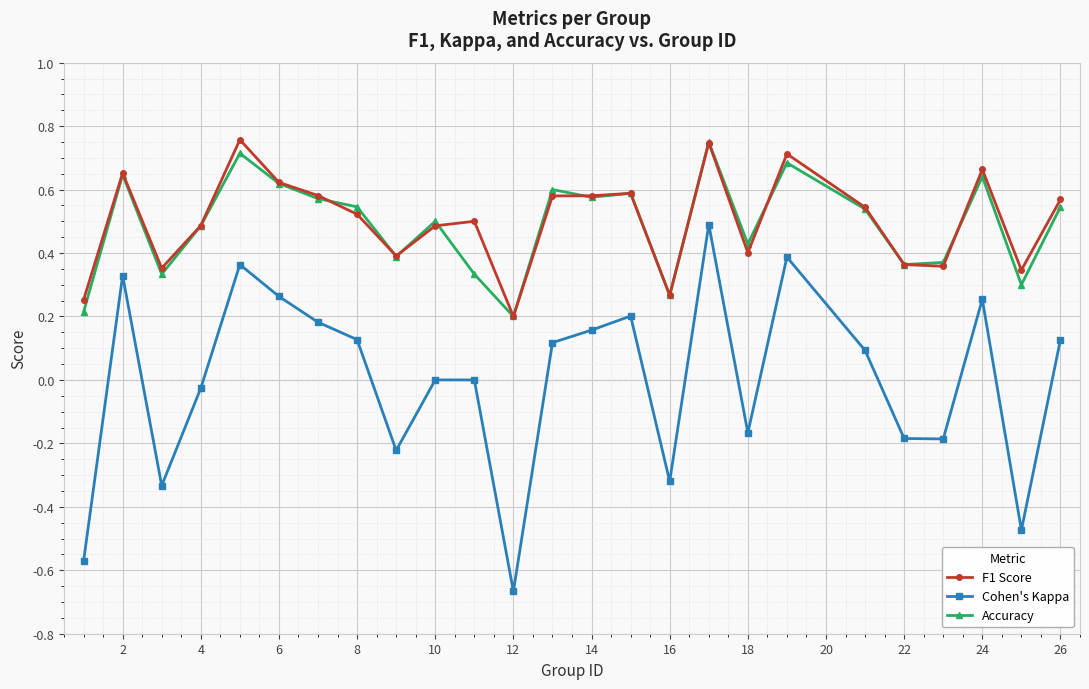

Which series has the largest range (max minus min)?

Cohen's Kappa